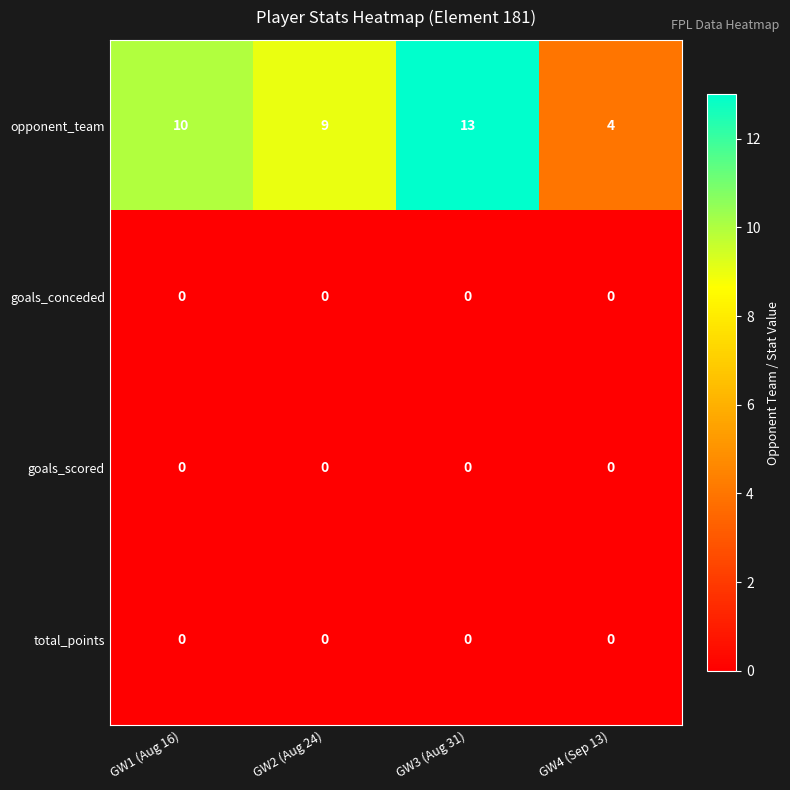

Which series has the widest spread of values?

opponent_team